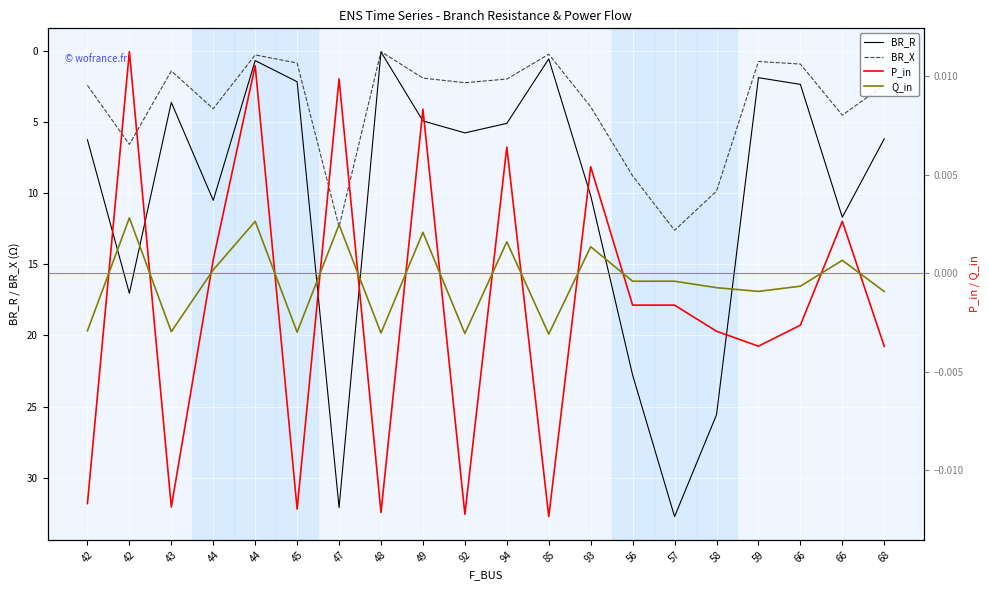

Between which two adjacent categories do Q_in and P_in first intersect?

42 and 42